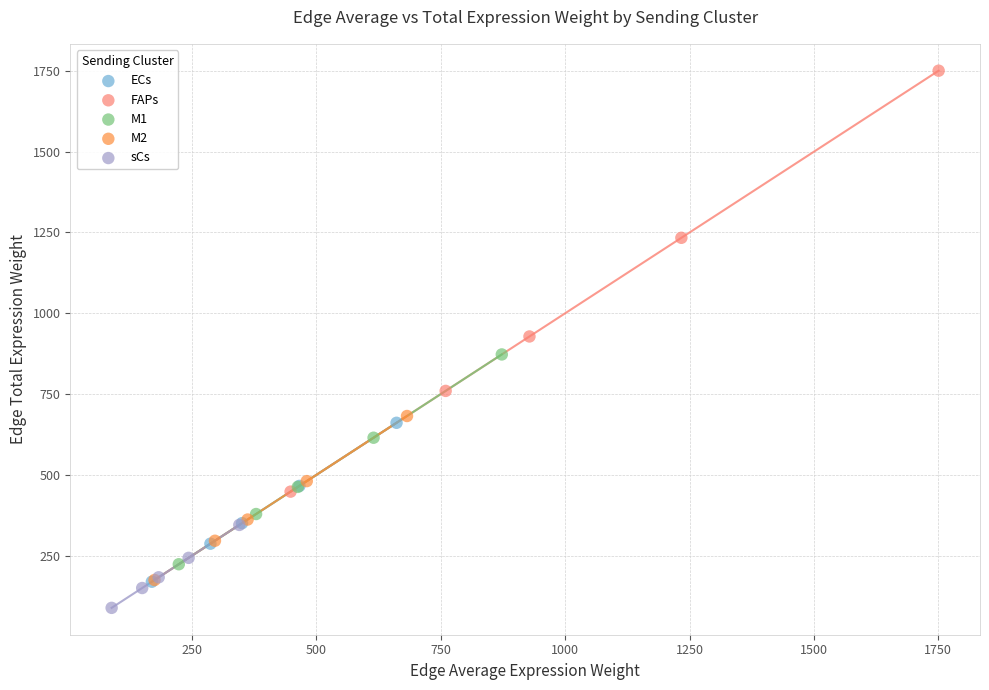

Which series reaches the maximum Y coordinate?

FAPs